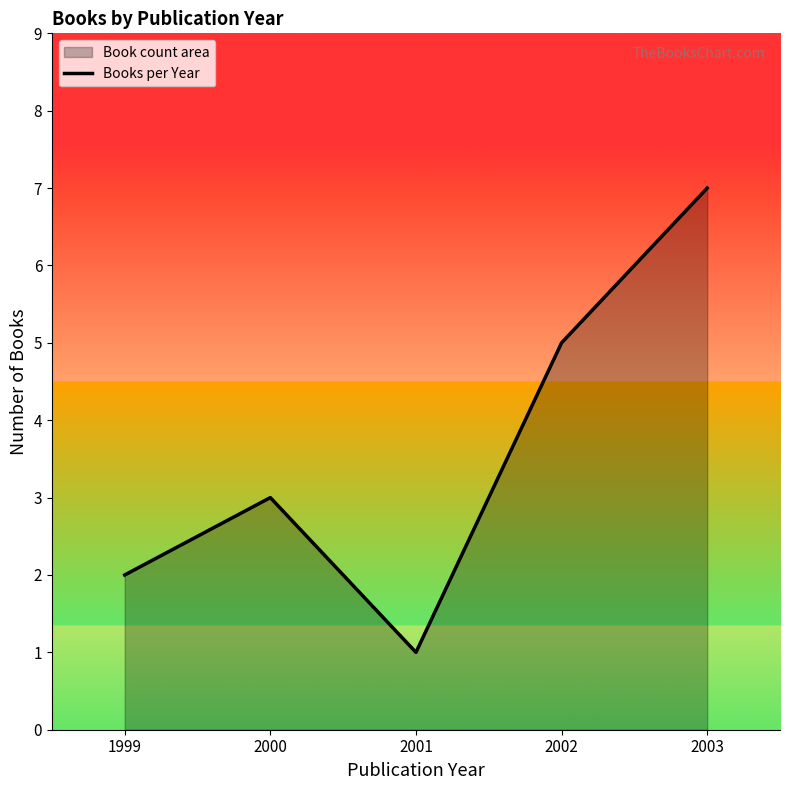

Where is the first local minimum?

2001